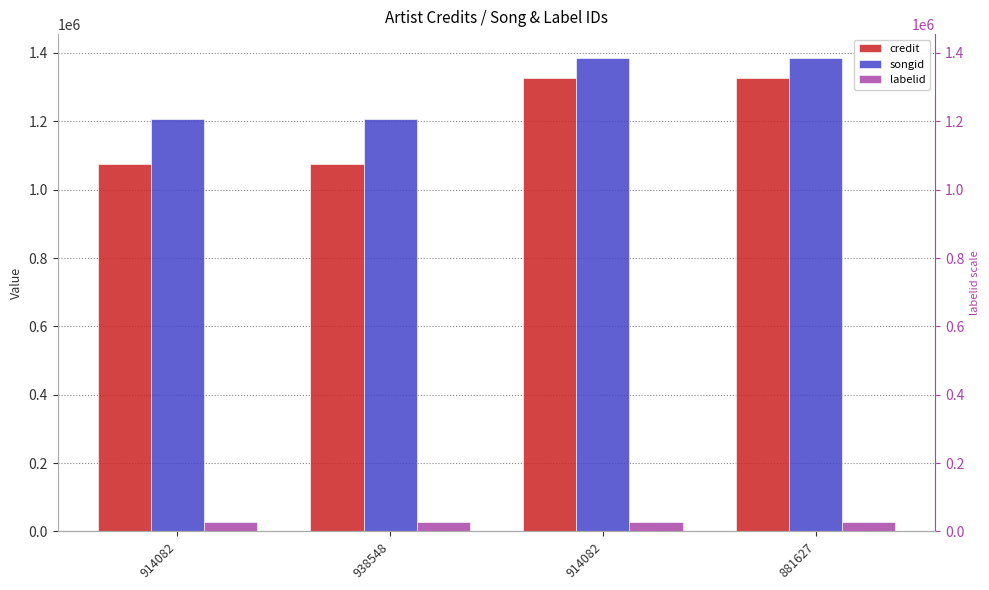

The labelid series shows 26737 at 938548. True or false?

True